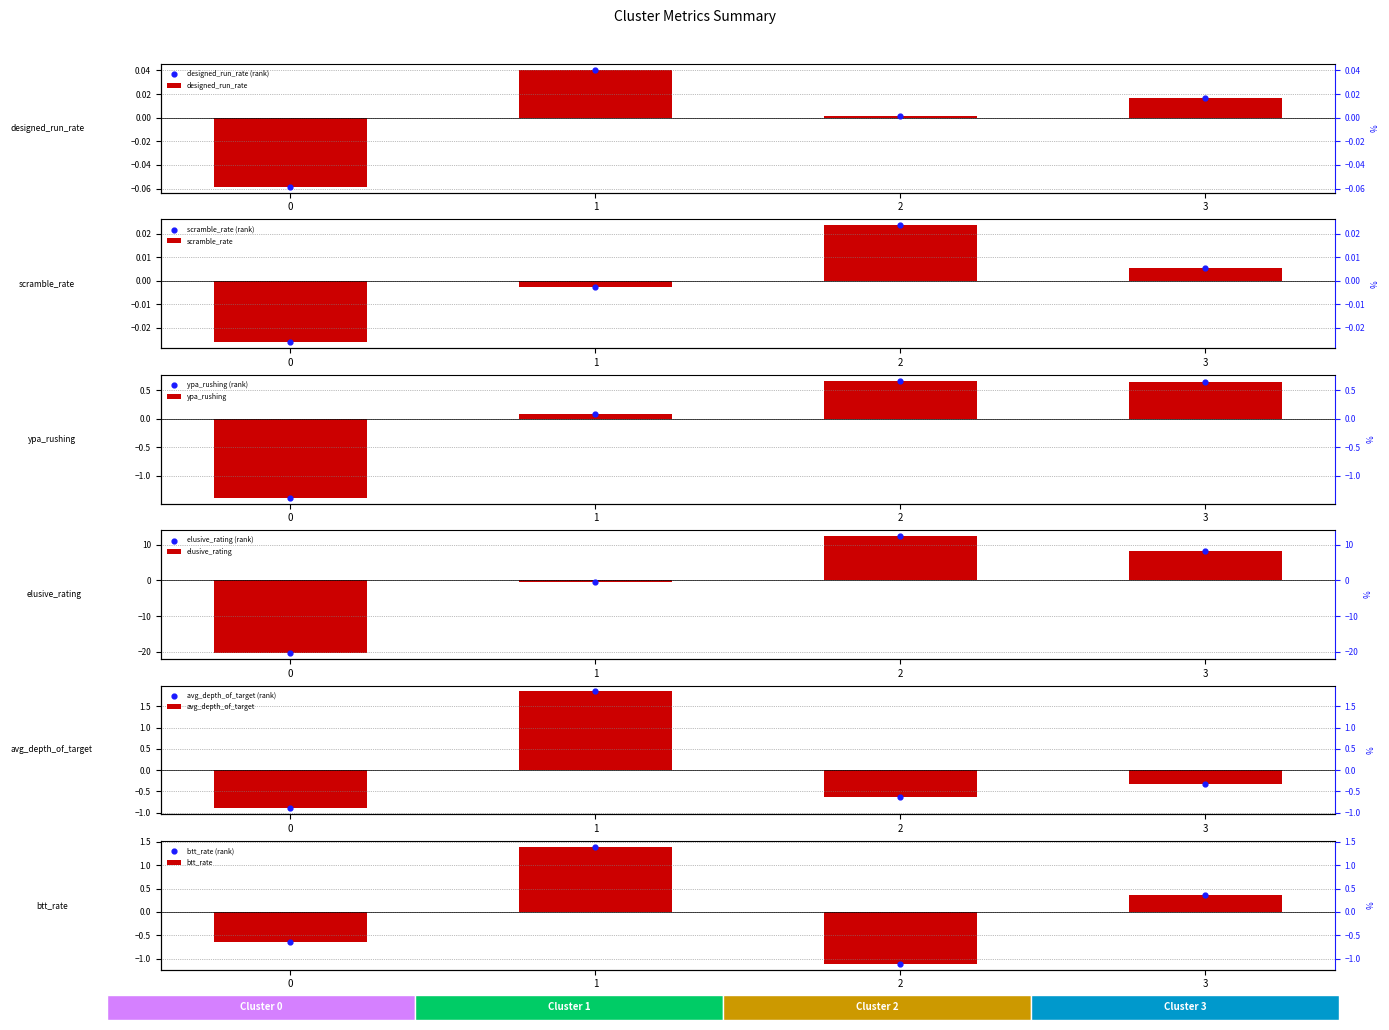

At how many categories does at least one series exceed -15?

4